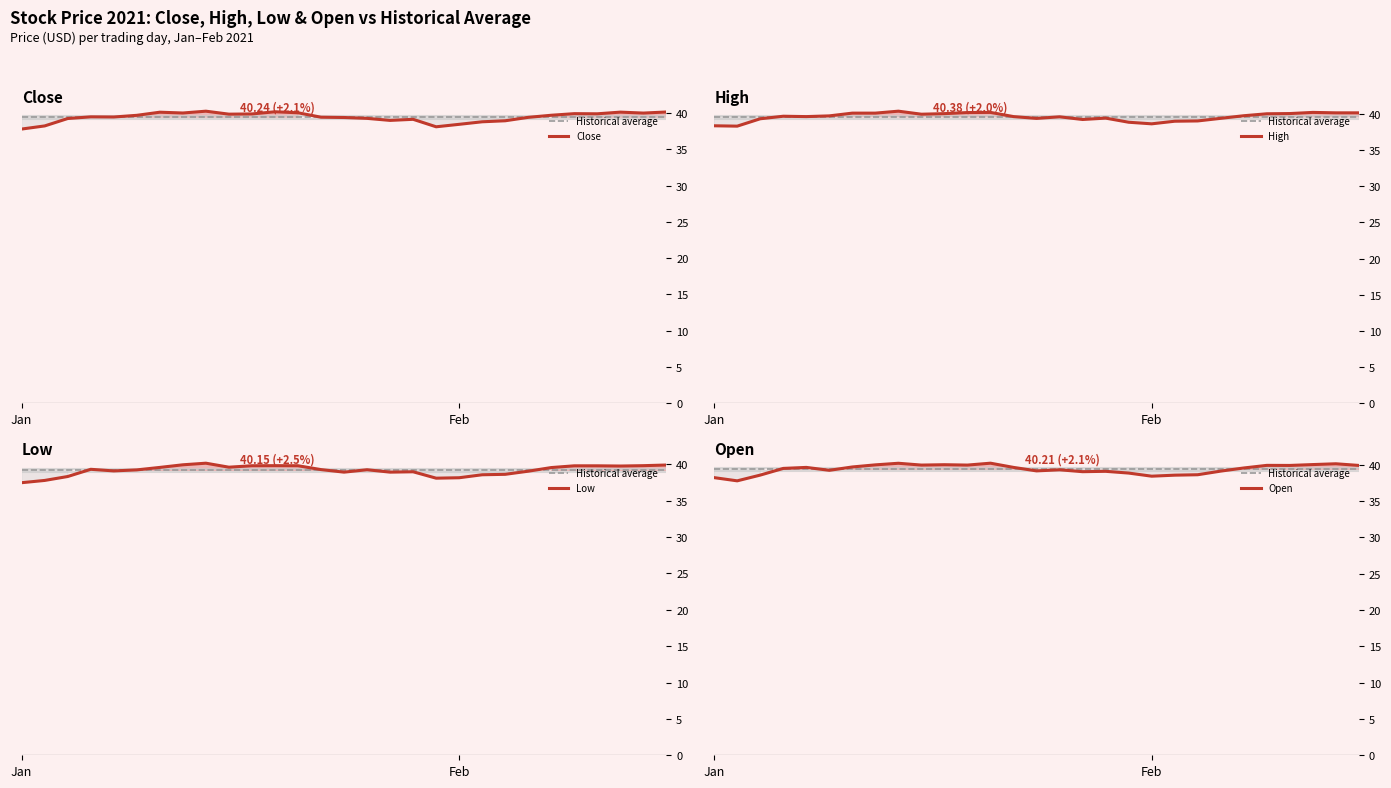

What is the label of the 14th point from the right?

15